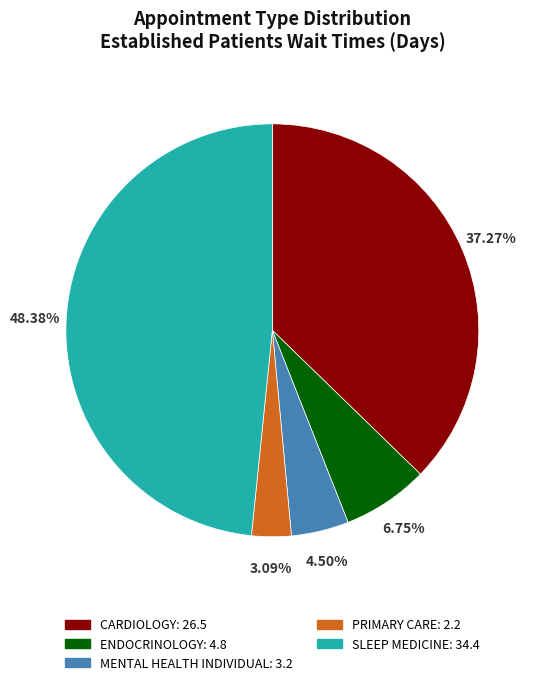

Which category has the smallest portion of the pie?

PRIMARY CARE